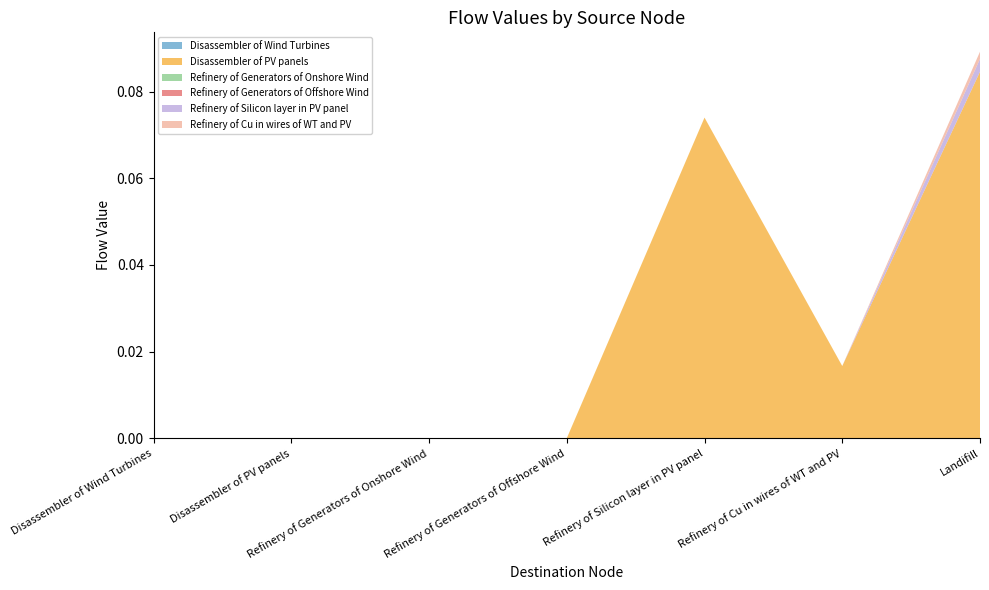

Reading left to right, what are all the values shown in this chart?

Disassembler of Wind Turbines: Disassembler of Wind Turbines=0.0	Disassembler of PV panels=0.0	Refinery of Generators of Onshore Wind=0.0	Refinery of Generators of Offshore Wind=0.0	Refinery of Silicon layer in PV panel=0.0	Refinery of Cu in wires of WT and PV=0.0	Landifill=0.0
Disassembler of PV panels: Disassembler of Wind Turbines=0.0	Disassembler of PV panels=0.0	Refinery of Generators of Onshore Wind=0.0	Refinery of Generators of Offshore Wind=0.0	Refinery of Silicon layer in PV panel=0.1	Refinery of Cu in wires of WT and PV=0.0	Landifill=0.1
Refinery of Generators of Onshore Wind: Disassembler of Wind Turbines=0.0	Disassembler of PV panels=0.0	Refinery of Generators of Onshore Wind=0.0	Refinery of Generators of Offshore Wind=0.0	Refinery of Silicon layer in PV panel=0.0	Refinery of Cu in wires of WT and PV=0.0	Landifill=0.0
Refinery of Generators of Offshore Wind: Disassembler of Wind Turbines=0.0	Disassembler of PV panels=0.0	Refinery of Generators of Onshore Wind=0.0	Refinery of Generators of Offshore Wind=0.0	Refinery of Silicon layer in PV panel=0.0	Refinery of Cu in wires of WT and PV=0.0	Landifill=0.0
Refinery of Silicon layer in PV panel: Disassembler of Wind Turbines=0.0	Disassembler of PV panels=0.0	Refinery of Generators of Onshore Wind=0.0	Refinery of Generators of Offshore Wind=0.0	Refinery of Silicon layer in PV panel=0.0	Refinery of Cu in wires of WT and PV=0.0	Landifill=0.0
Refinery of Cu in wires of WT and PV: Disassembler of Wind Turbines=0.0	Disassembler of PV panels=0.0	Refinery of Generators of Onshore Wind=0.0	Refinery of Generators of Offshore Wind=0.0	Refinery of Silicon layer in PV panel=0.0	Refinery of Cu in wires of WT and PV=0.0	Landifill=0.0